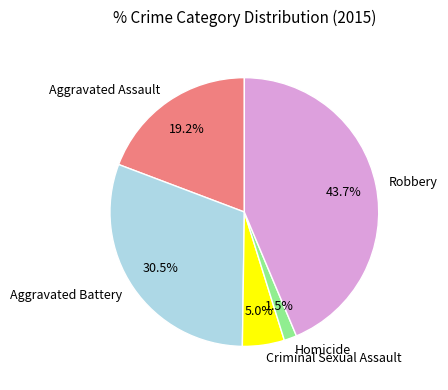

Count the number of slices in the pie.

5